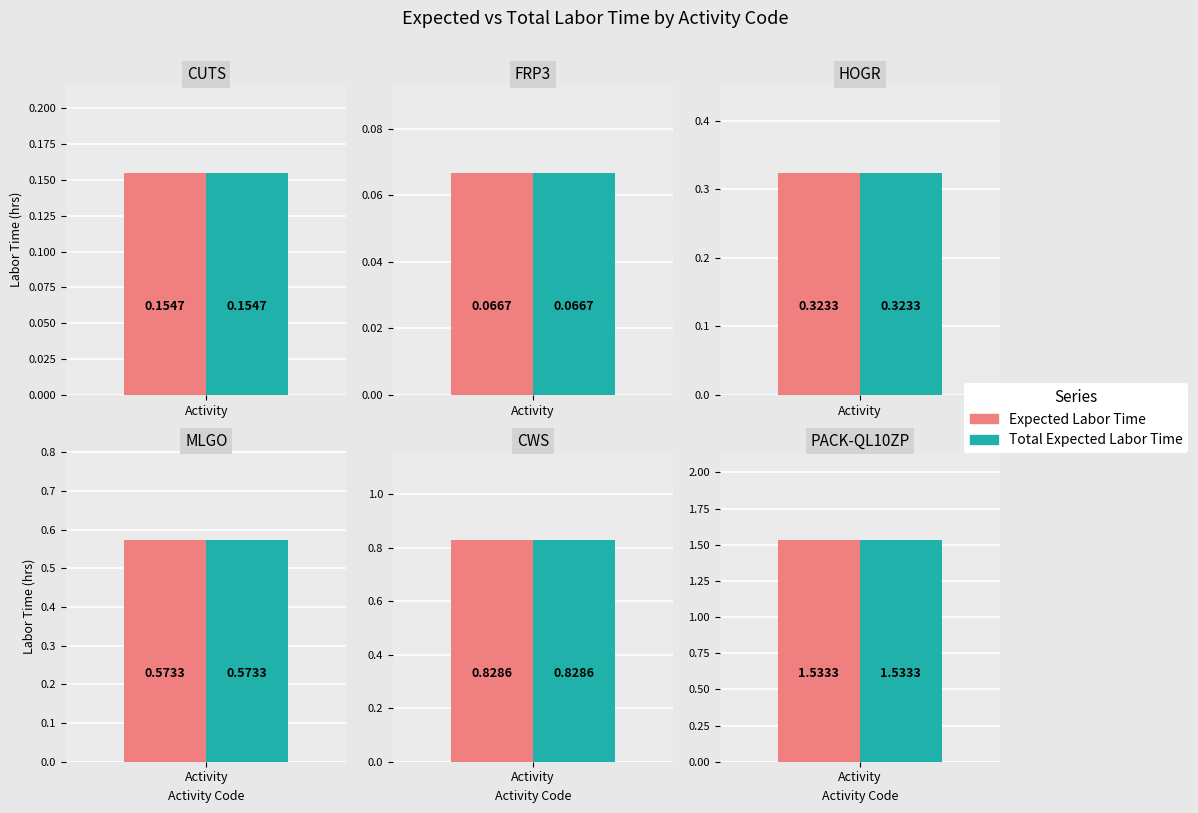

Which series has the largest total across all categories?

Expected Labor Time